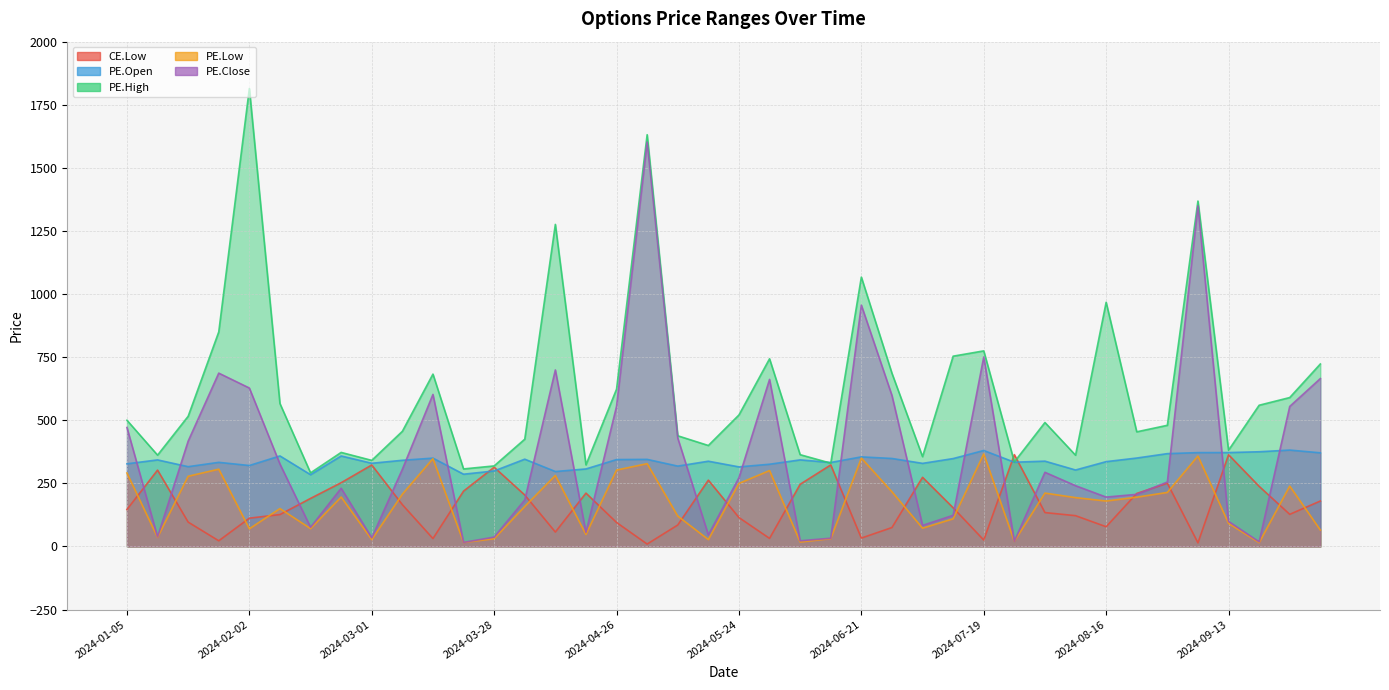

What is the minimum value for PE.High?

291.6